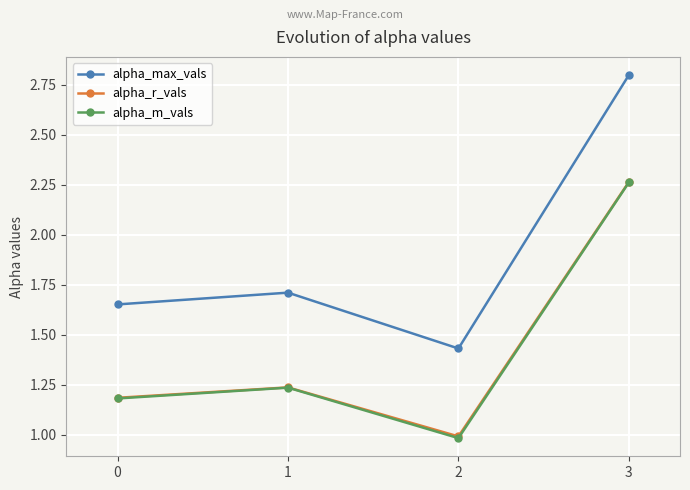

At which category is the sum across all series the highest?

3